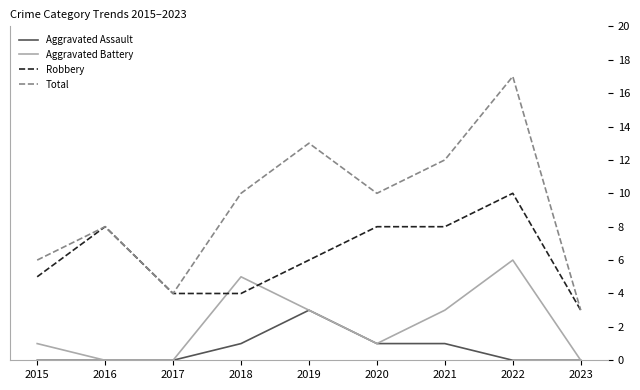

True or false: Aggravated Battery and Total intersect in this chart.

False